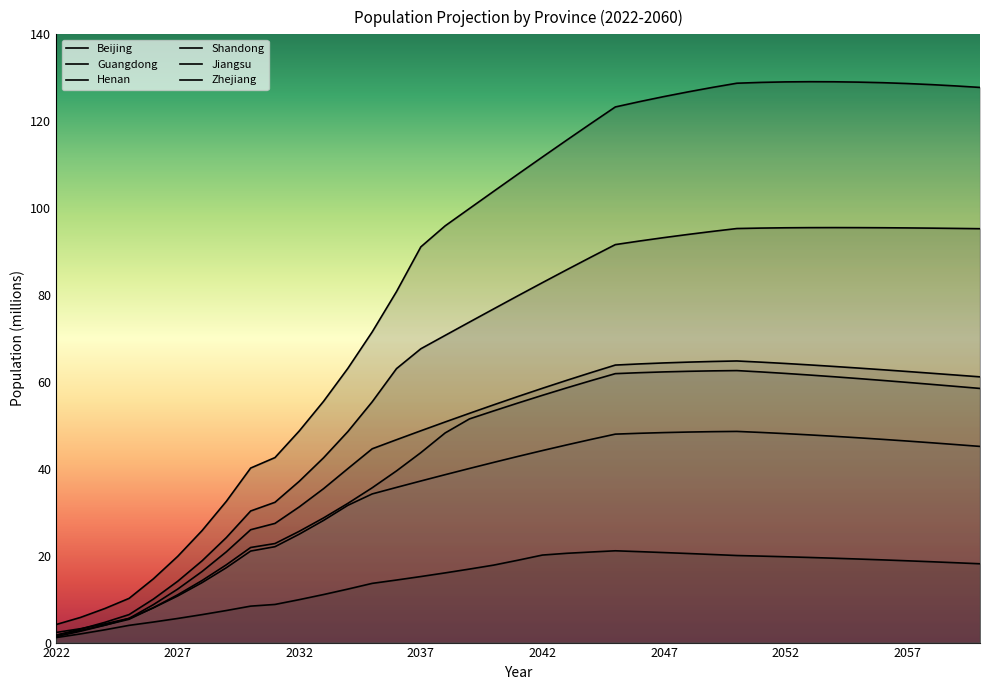

What is the difference between the highest and lowest values at 2036?

66.4